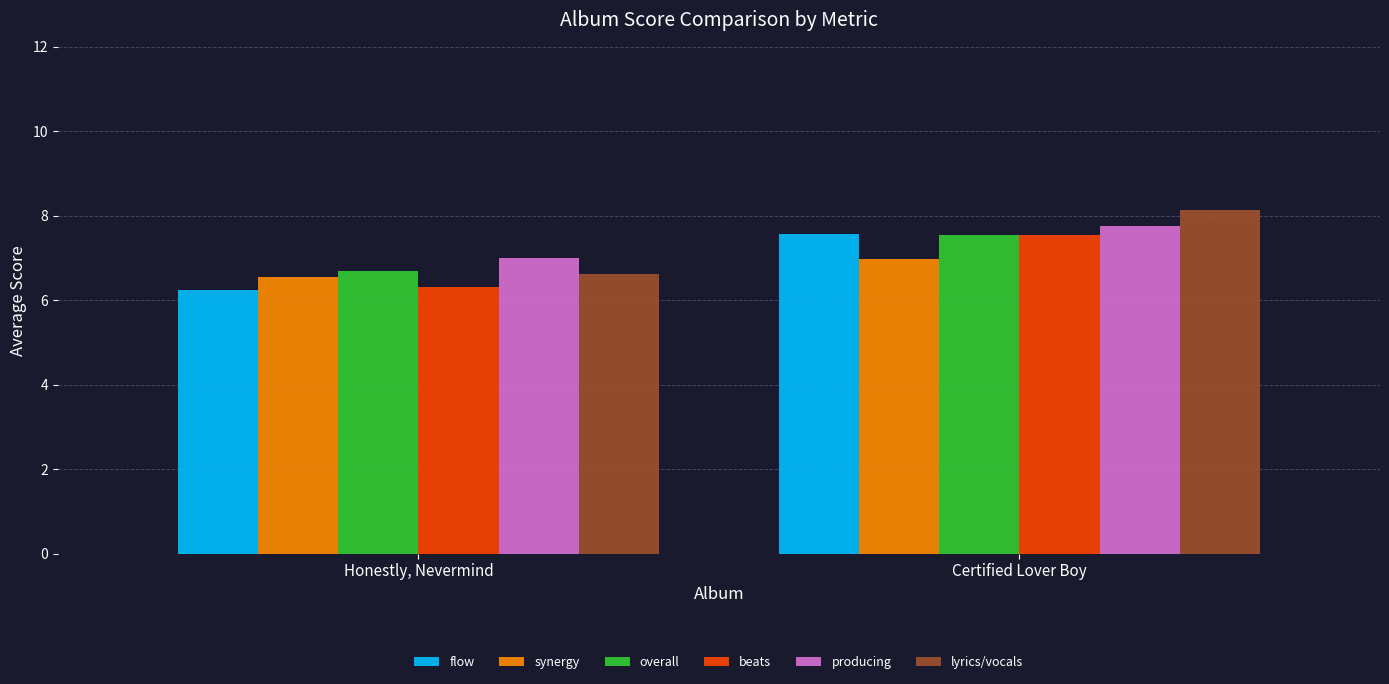

What are all the series names shown in the legend?

flow, synergy, overall, beats, producing, lyrics/vocals